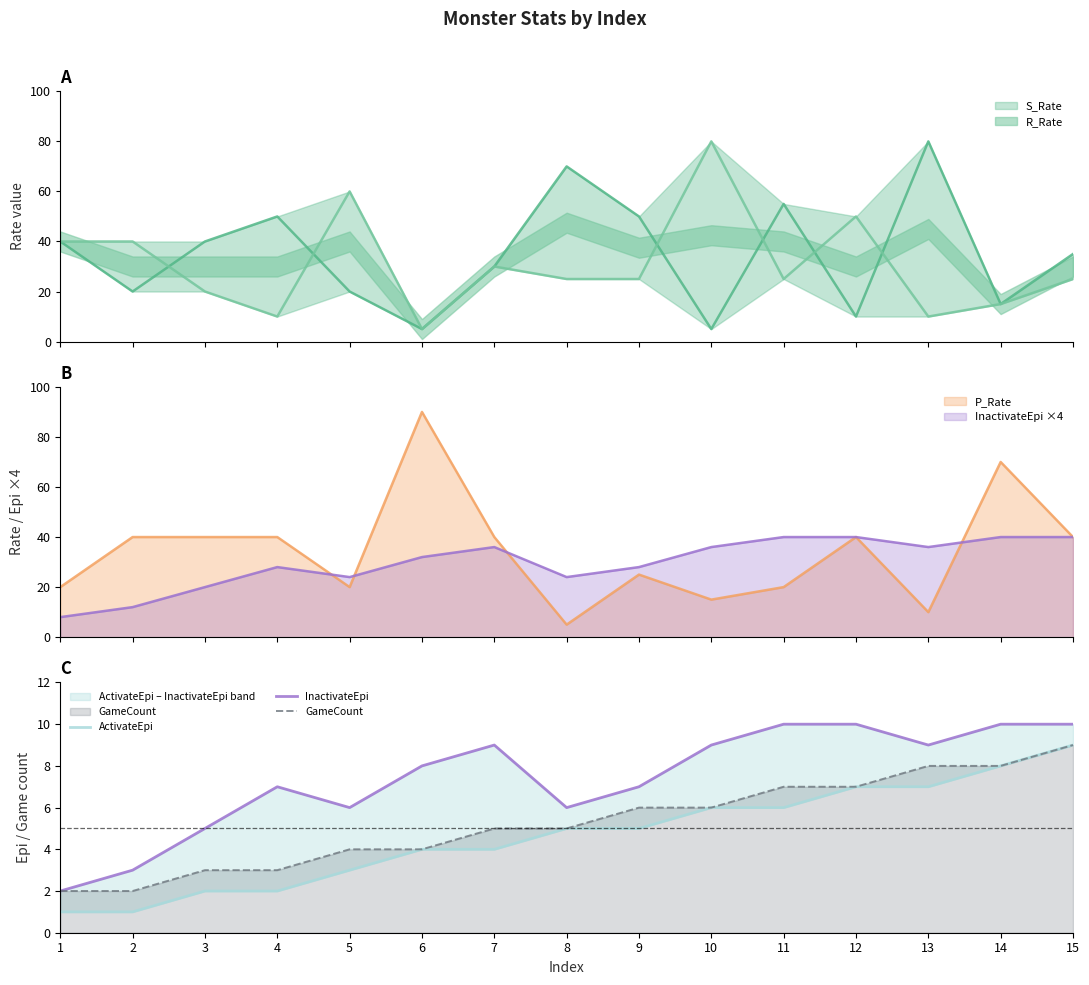

The value of InactivateEpi at 15 is 6. True or false?

False